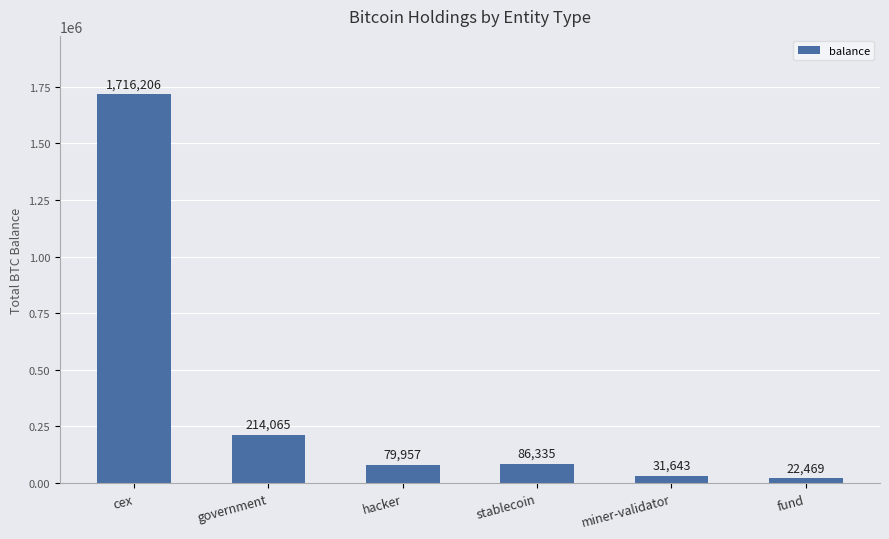

What position from the left is cex?

1